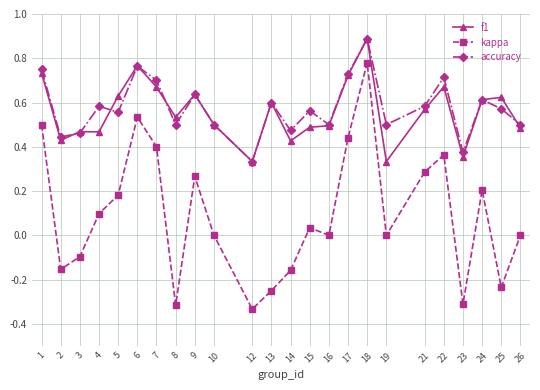

Which series has the widest spread of values?

kappa